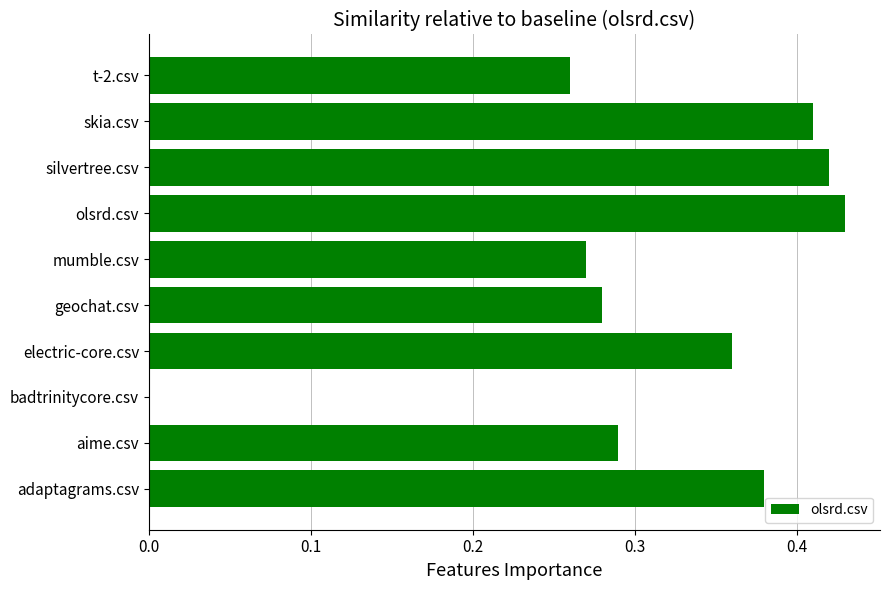

How many values exceed 0?

9